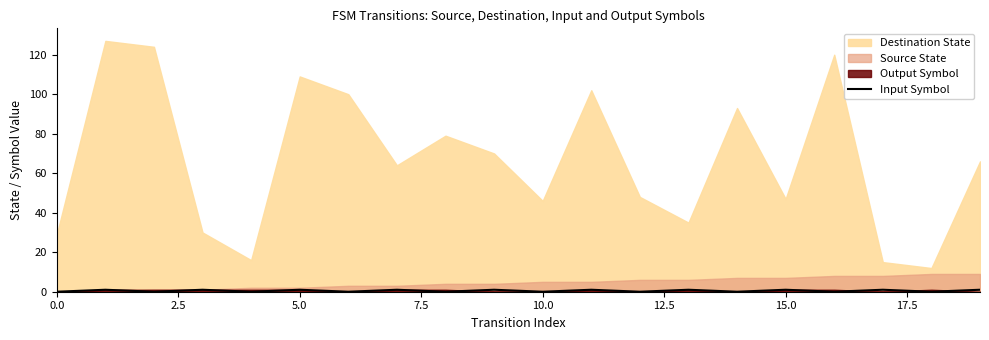

True or false: the data has more than 1 interior local peaks.

True